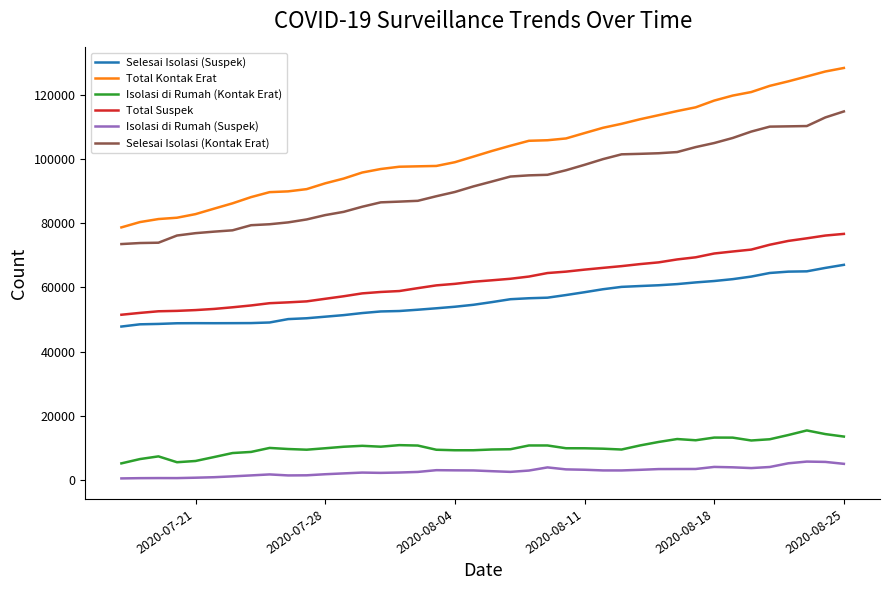

What is the difference between the maximum and minimum values in the Selesai Isolasi (Kontak Erat) series?

41327